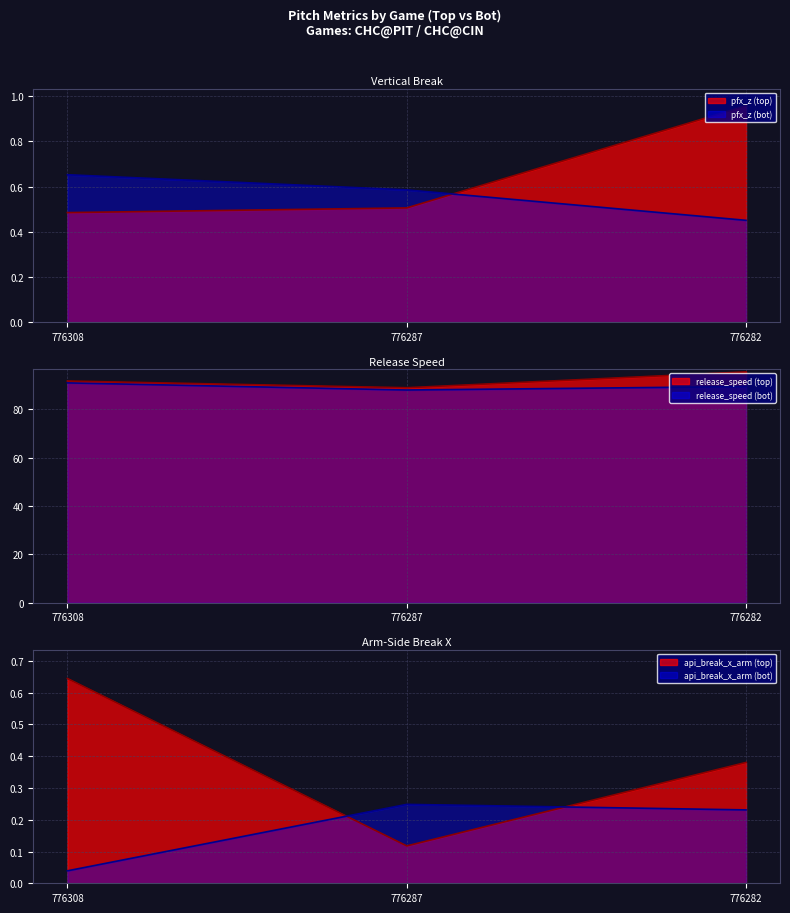

Reading left to right, transcribe all the data shown in this chart.

pfx_z_top: 776308=0.5	776287=0.5	776282=1.0
pfx_z_bot: 776308=0.7	776287=0.6	776282=0.5
release_speed_top: 776308=91.7	776287=89.0	776282=95.5
release_speed_bot: 776308=91.0	776287=88.0	776282=89.5
api_break_x_arm_top: 776308=0.6	776287=0.1	776282=0.4
api_break_x_arm_bot: 776308=0.0	776287=0.2	776282=0.2